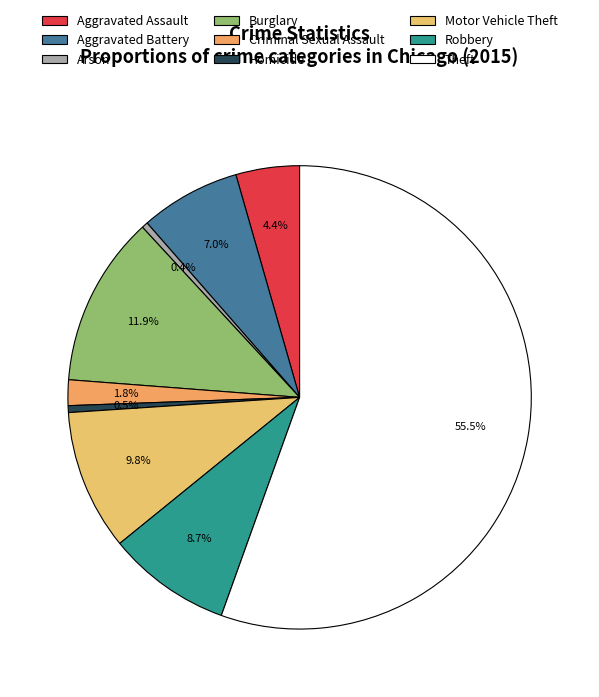

Which has a higher value, Criminal Sexual Assault or Homicide?

Criminal Sexual Assault